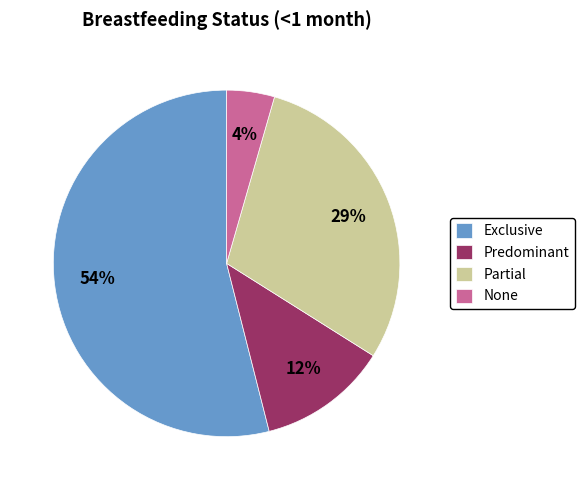

To the nearest percent, what is the difference between the Partial and None slice percentages?

25%